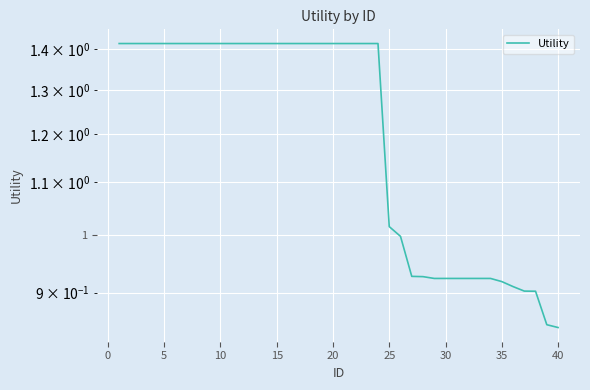

True or false: there are more than 0 points higher than both neighbors.

False